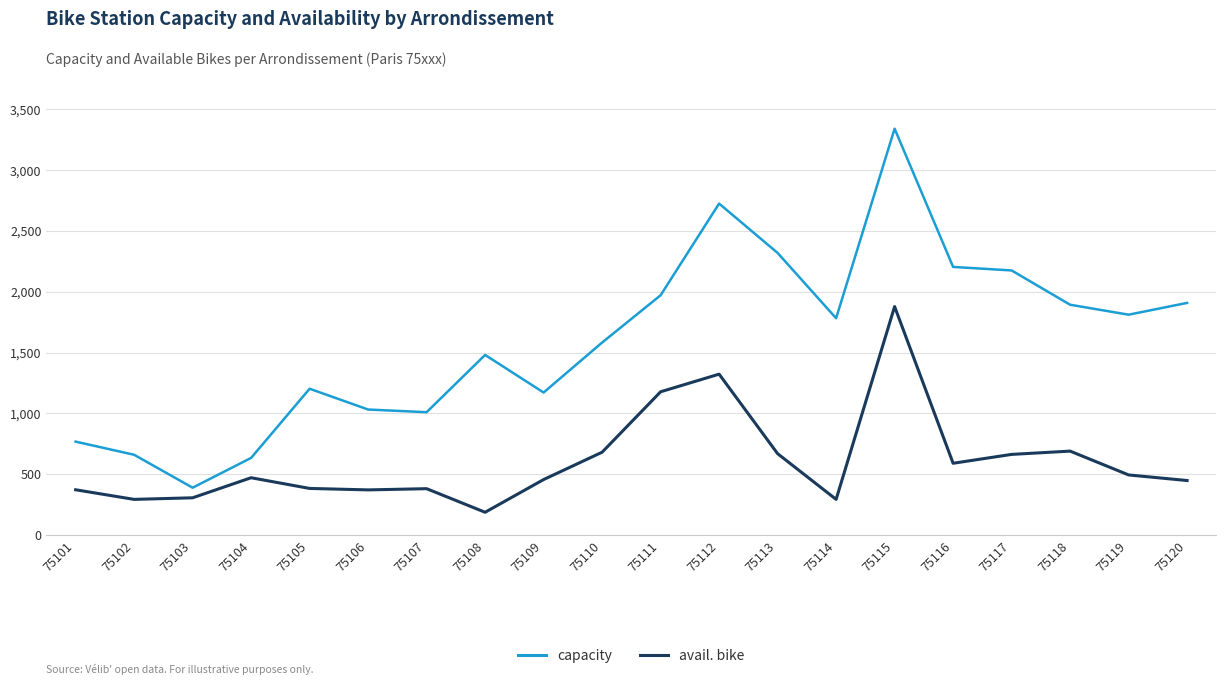

True or false: avail. bike and capacity intersect in this chart.

False